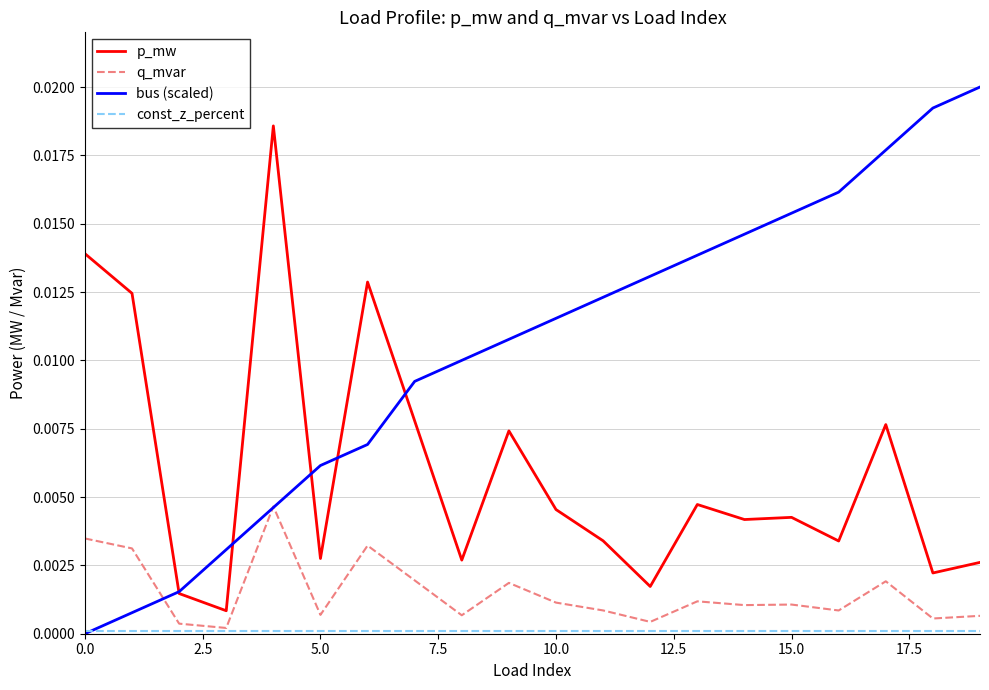

Which series has the largest total across all categories?

bus (scaled)